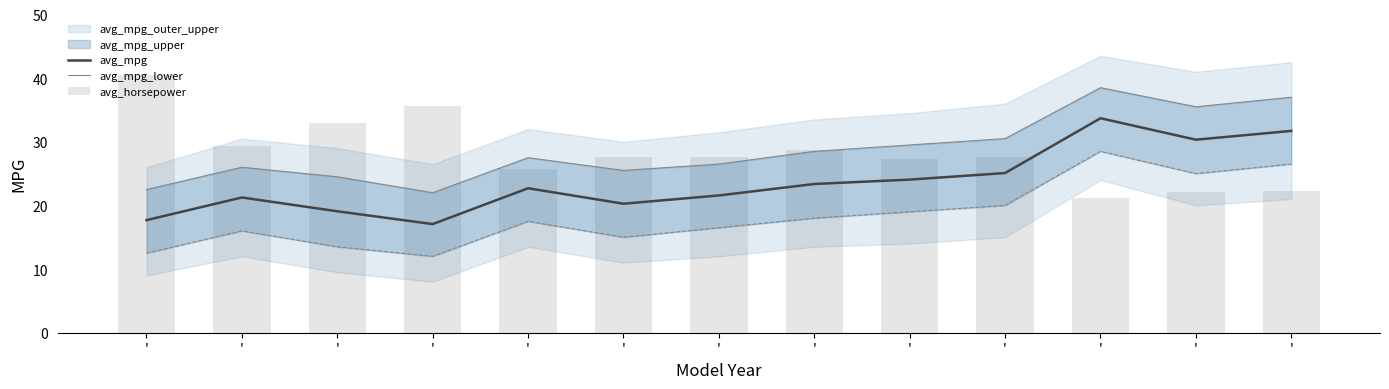

True or false: avg_mpg_lower has a value of 36.4 at '.

False